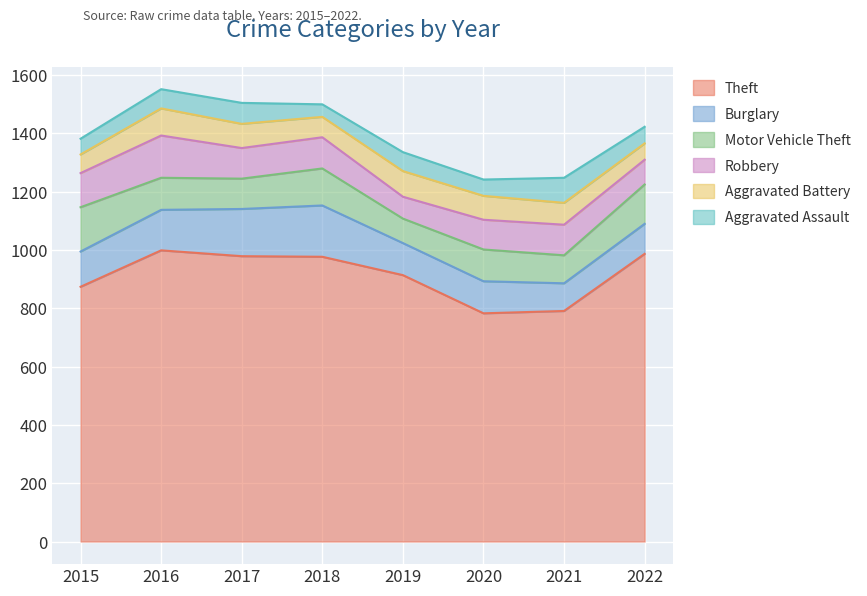

At which label does Theft first exceed 977?

2016